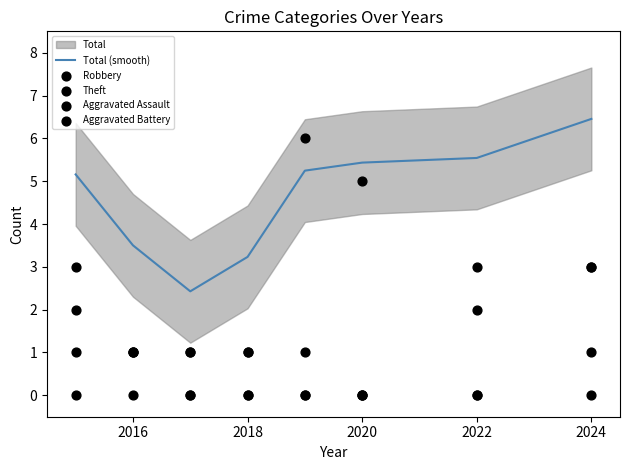

What is the minimum value for Total (smooth)?

2.4